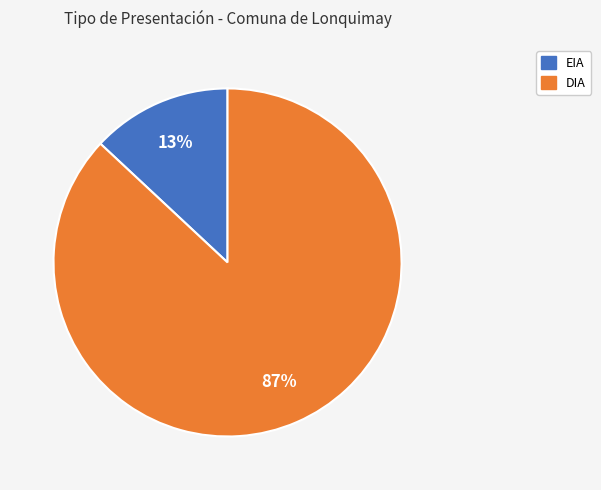

Between EIA and DIA, which is larger?

DIA